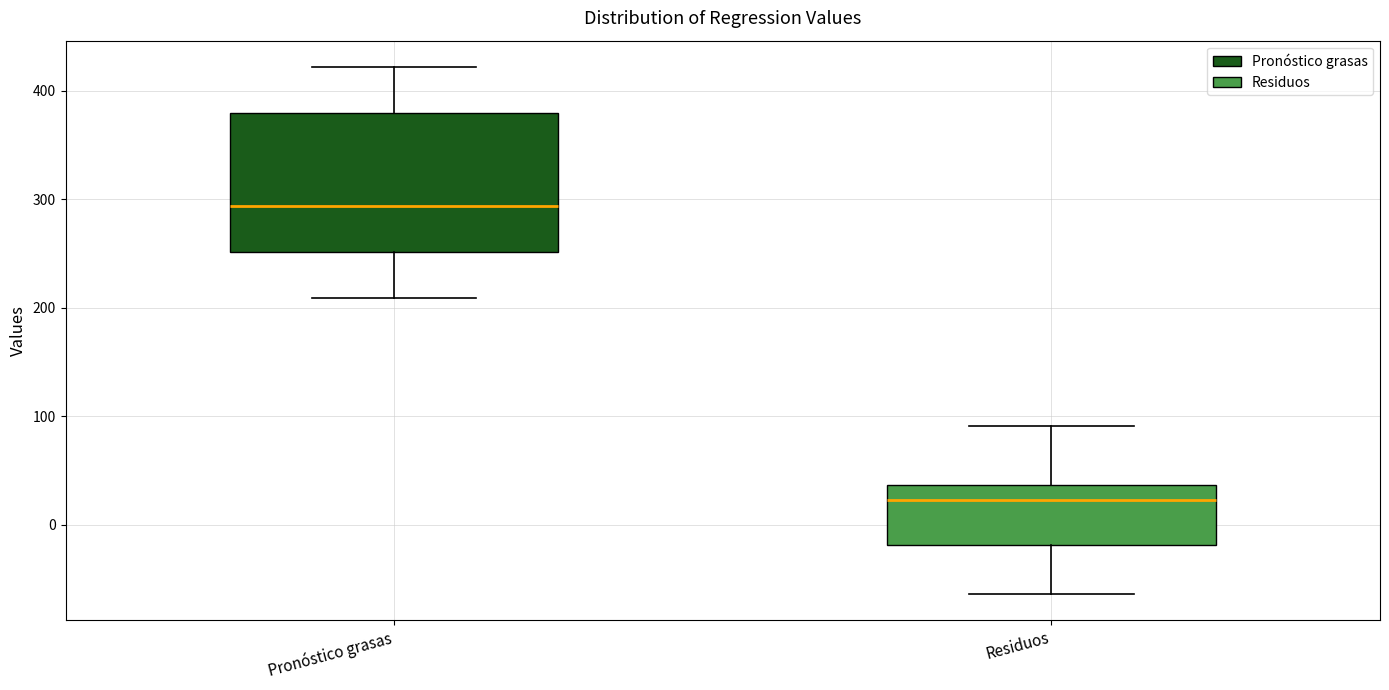

Reading left to right, transcribe this box plot: for each box, give where its median line is, the range the box spans, and where its two whiskers end, as read against the y-axis. The values are not printed on the chart, so give them approximately, as read against the axis.

Pronóstico grasas: median 290, box 250 to 380, whiskers 210 to 420
Residuos: median 20, box -20 to 40, whiskers -60 to 90